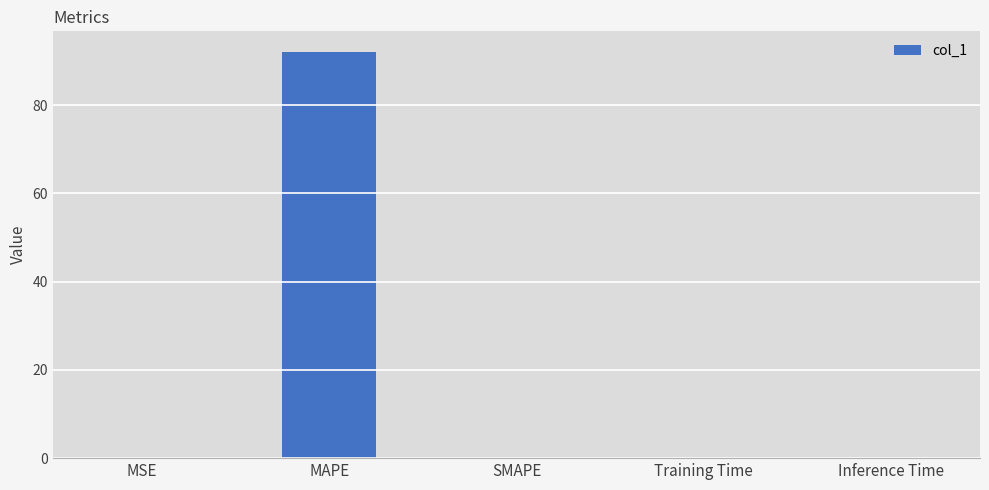

The value at SMAPE is 0.0. True or false?

True